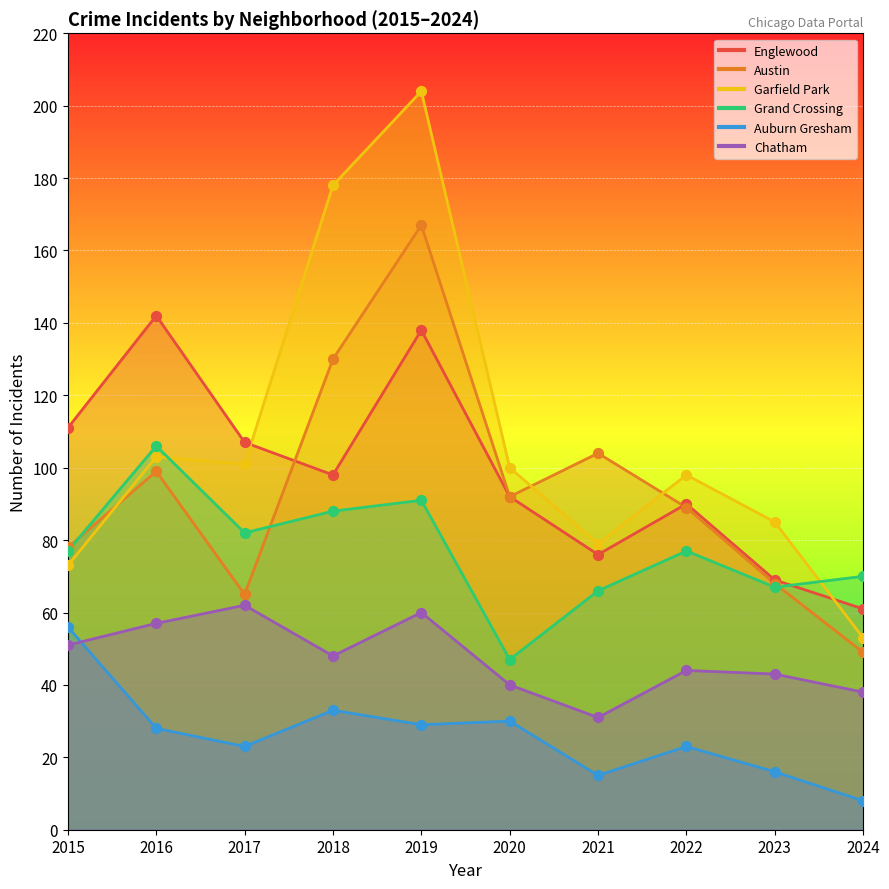

Which series has the largest total across all categories?

Garfield Park